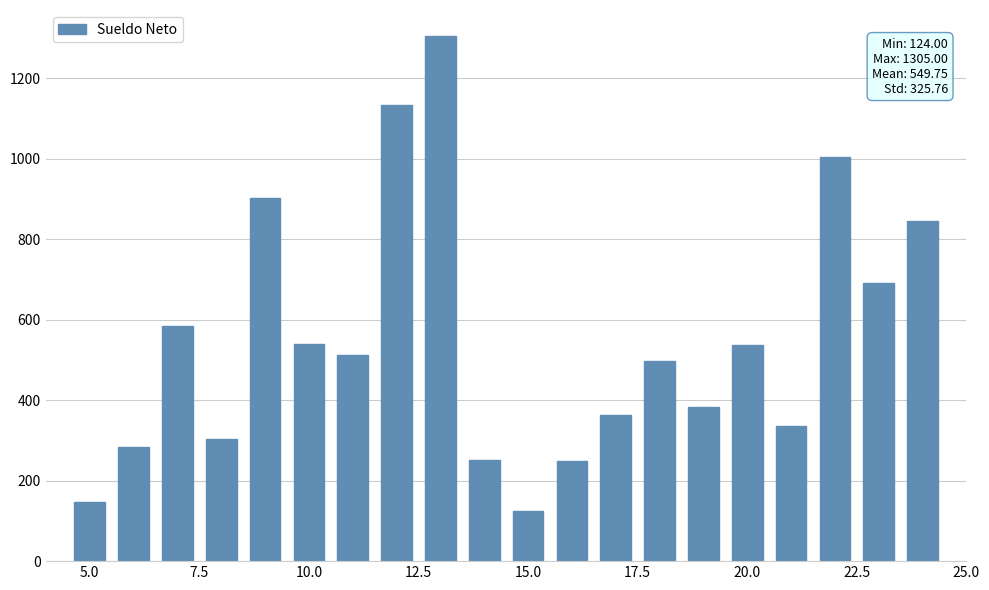

What is the difference between the maximum and second lowest values?

1159